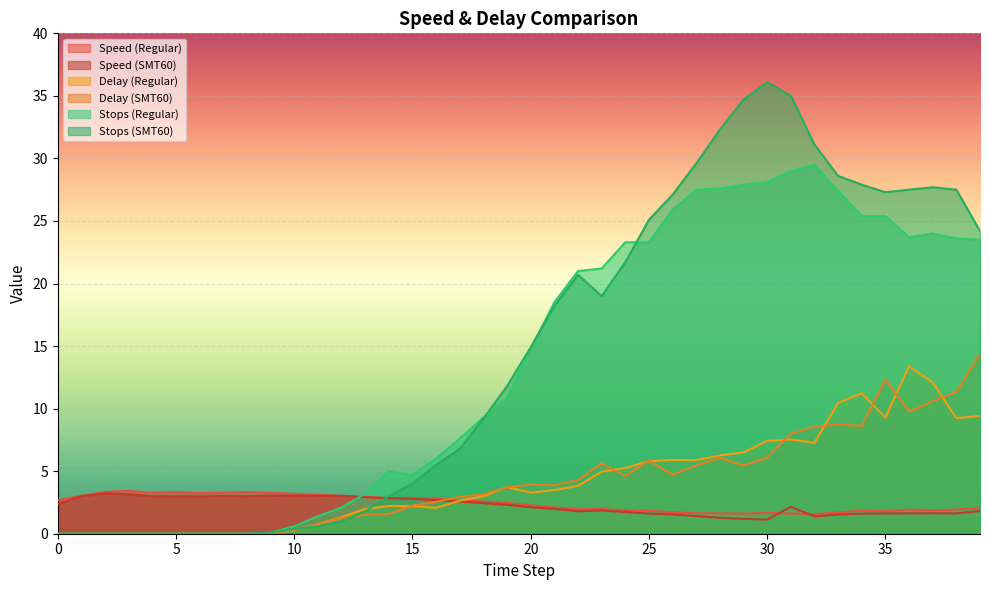

Which label corresponds to the largest value in the chart?

30